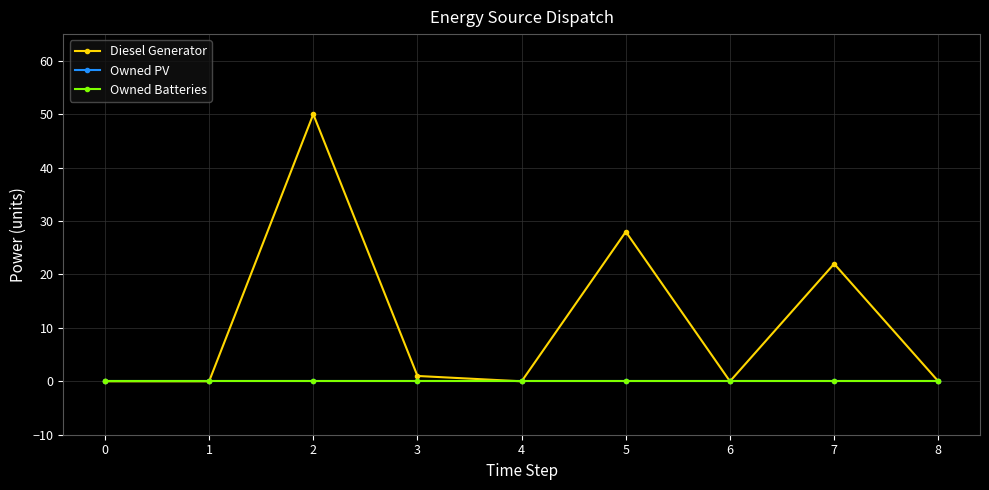

True or false: Diesel Generator has more than 1 interior local peaks.

True